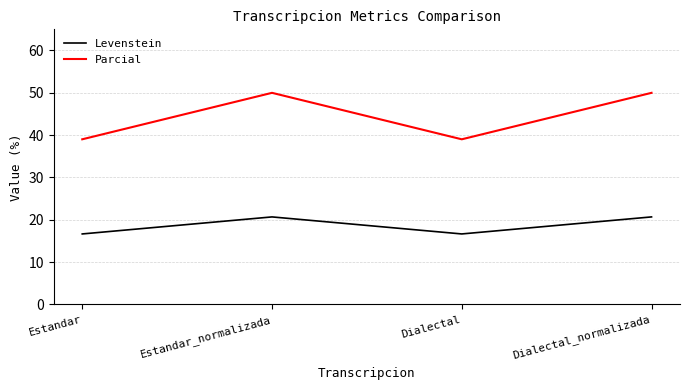

What is the smallest value displayed?

16.7